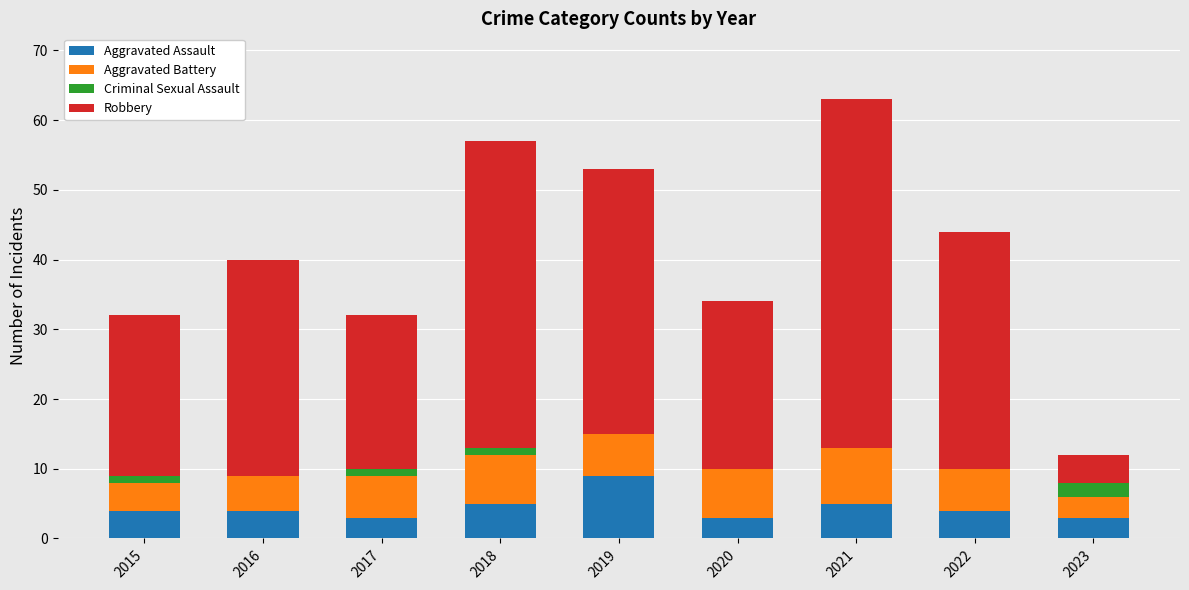

The value of Aggravated Assault at 2016 is 4. True or false?

True